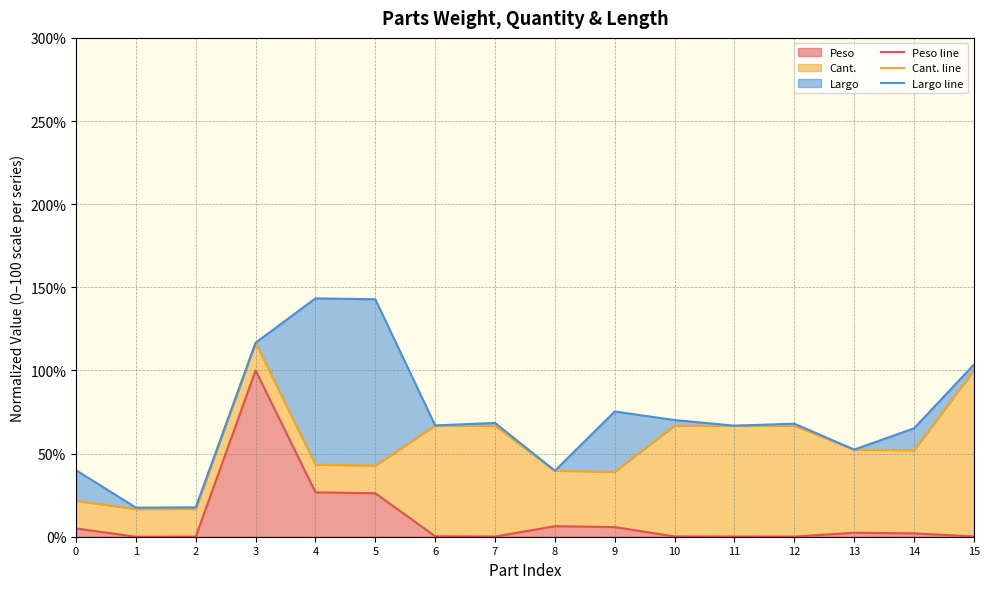

What is the value of the Peso line point at the 13th from the left?

0.1